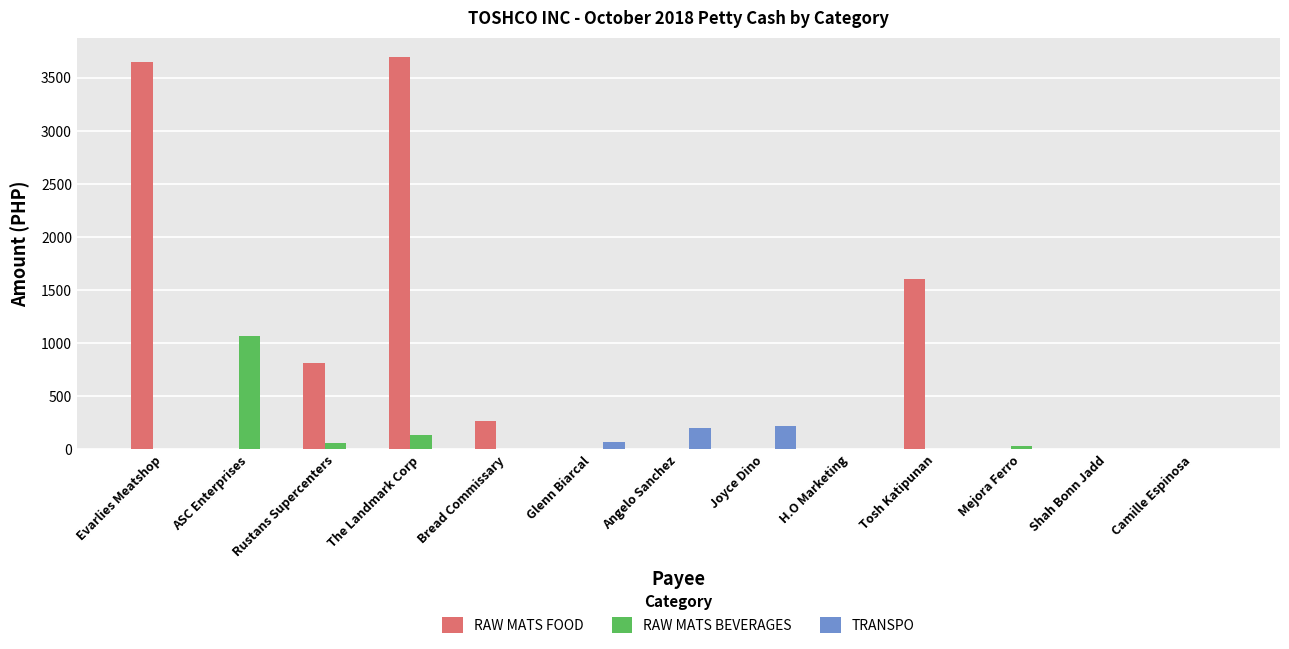

Where is RAW MATS BEVERAGES nearest to the value 531?

The Landmark Corp